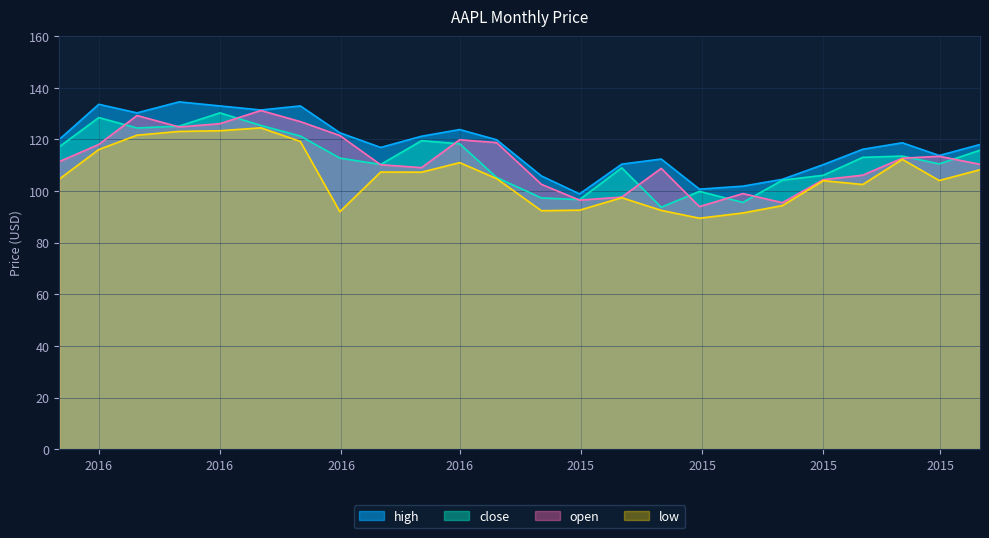

Is the value of open at 2015-08-03 greater than the value of close at 2016-03-01?

No